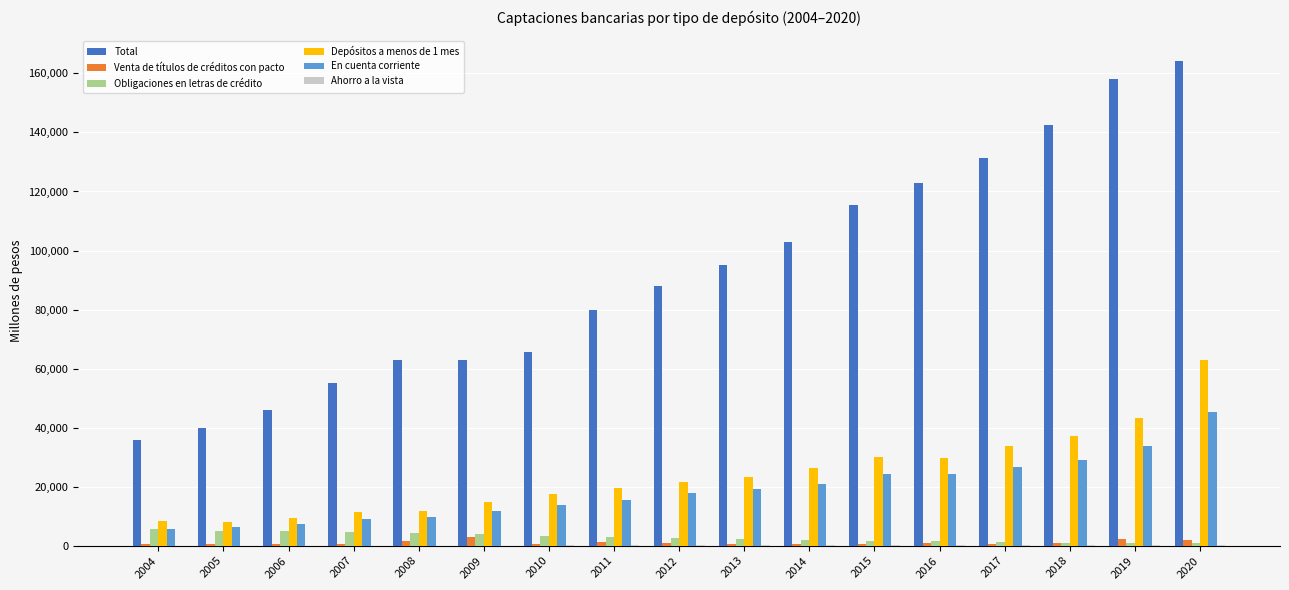

Count the number of data series in this chart.

6